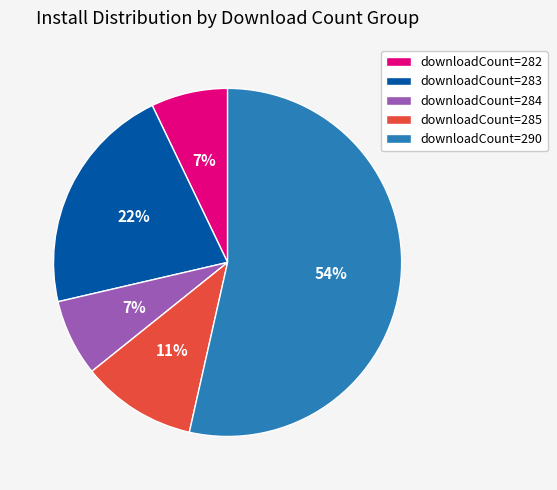

To the nearest percent, what is the average slice percentage?

20%